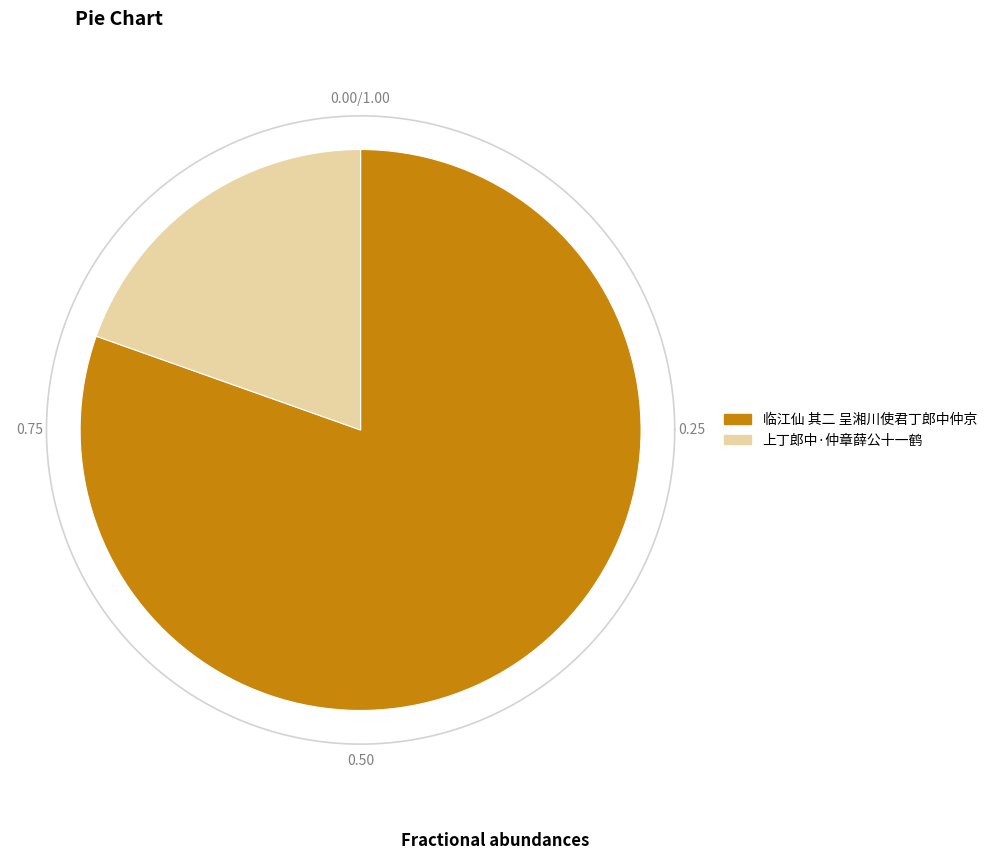

To the nearest percent, what is the combined percentage of 上丁郎中·仲章薛公十一鹤 and 临江仙 其二 呈湘川使君丁郎中仲京?

100%